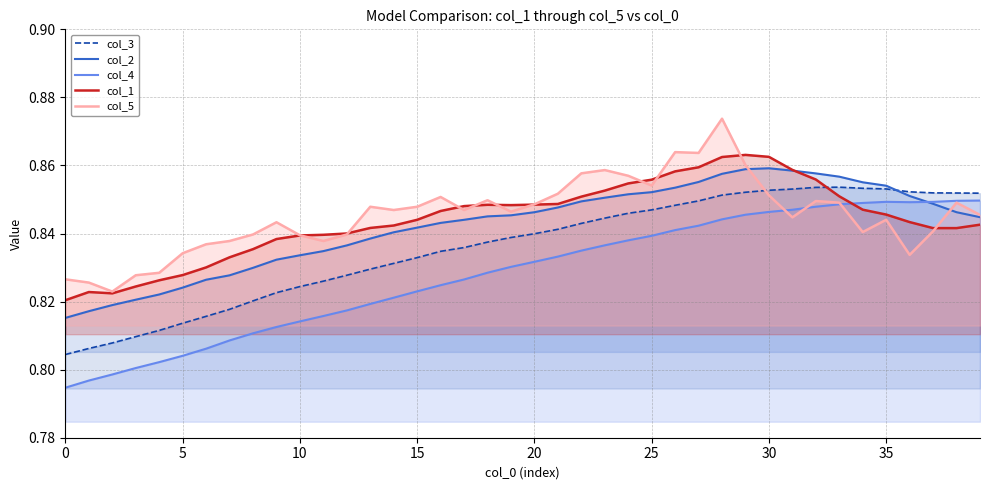

At 38, list the series in order from smallest to largest.

col_1, col_2, col_5, col_4, col_3